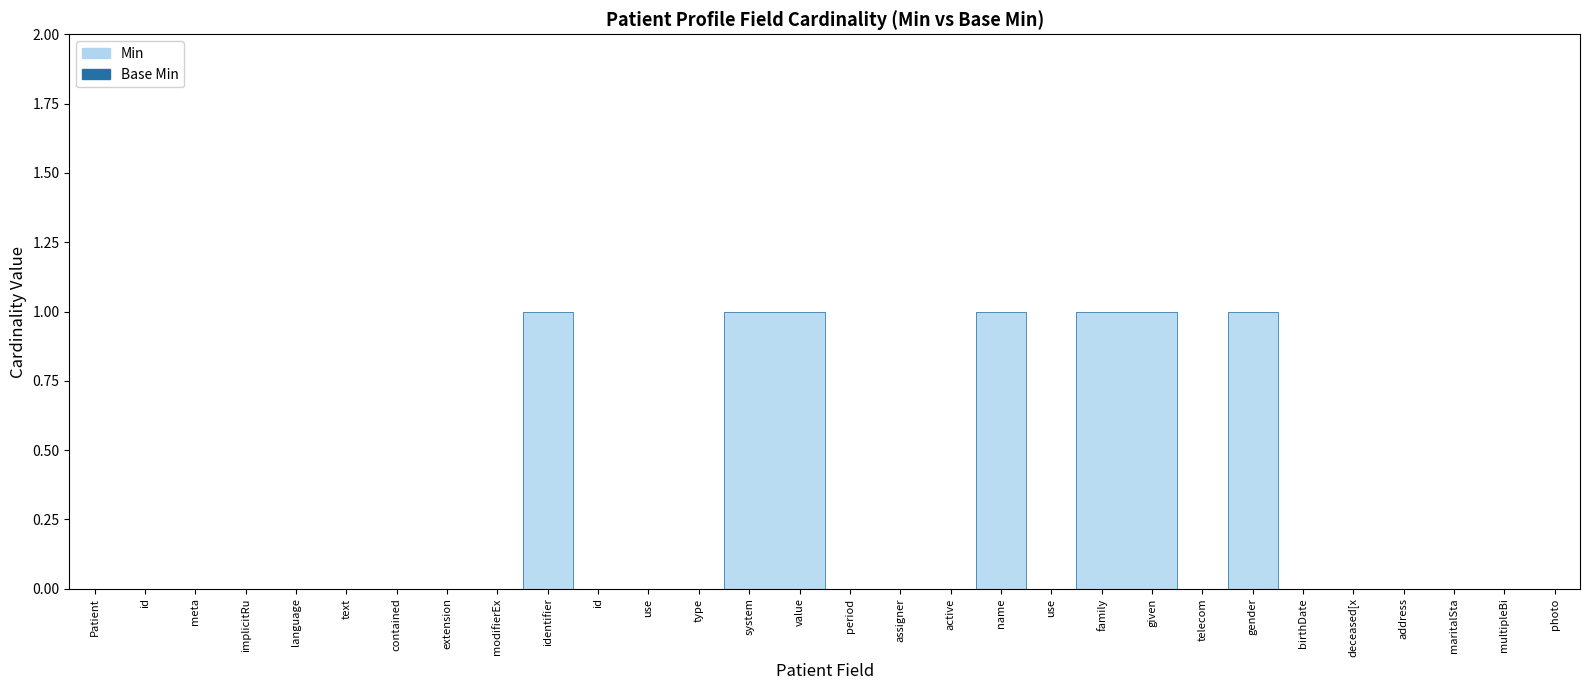

What position from the left is Patient.telecom?

23